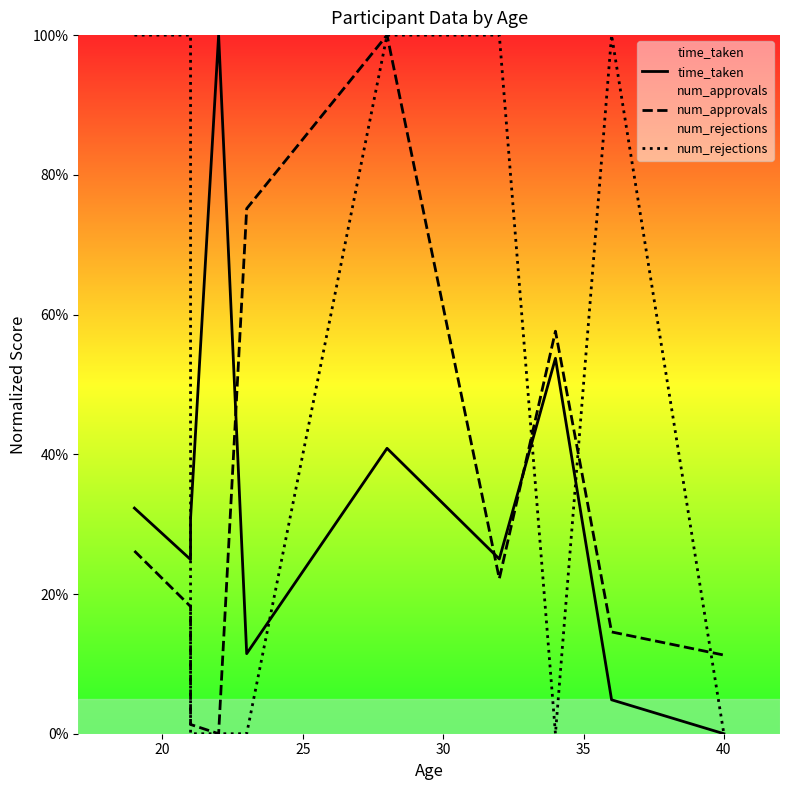

How many positive values does the num_rejections series have?

5